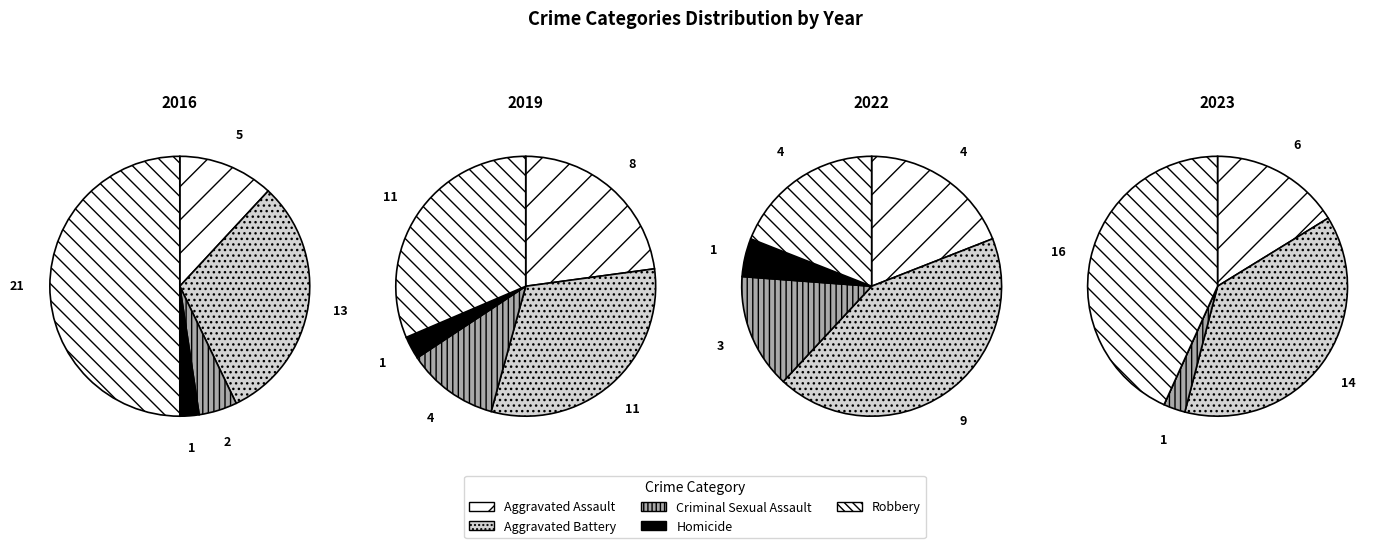

Is Homicide the majority of the pie?

No